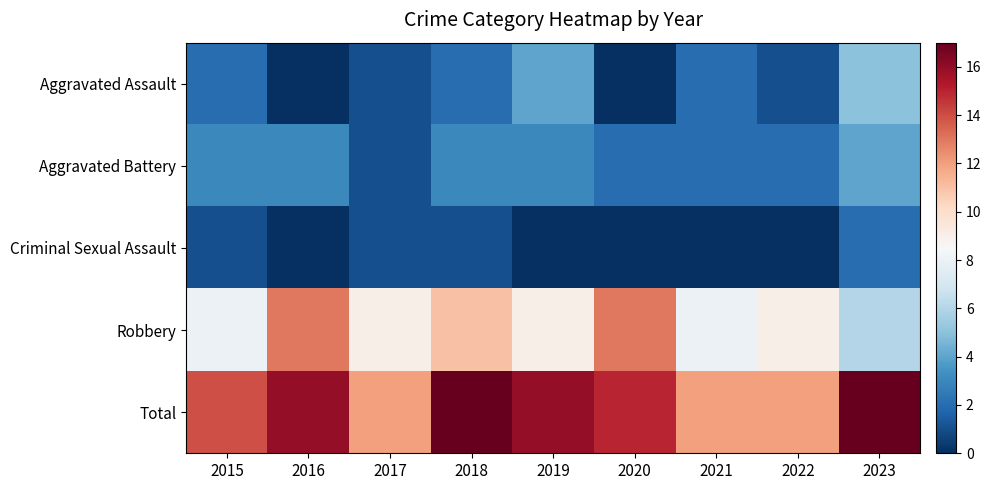

What is the spread (max minus min) of values at 2017?

11